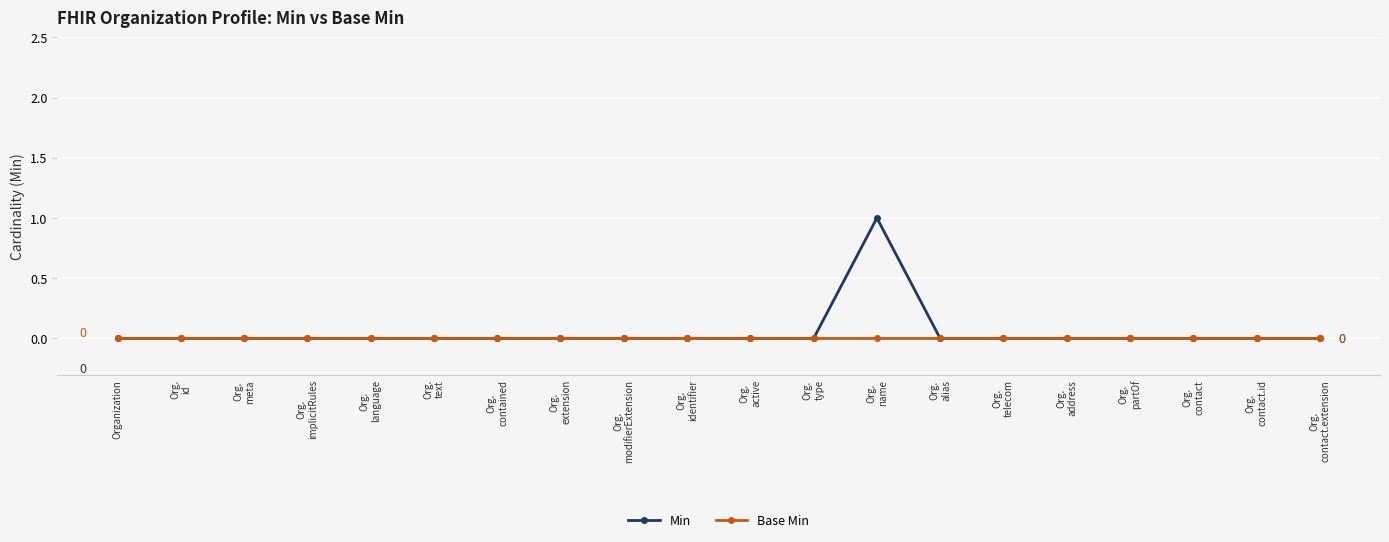

Reading left to right, what are all the values shown in this chart?

Min: 0	0	0	0	0	0	0	0	0	0	0	0	1	0	0	0	0	0	0	0
Base Min: 0	0	0	0	0	0	0	0	0	0	0	0	0	0	0	0	0	0	0	0